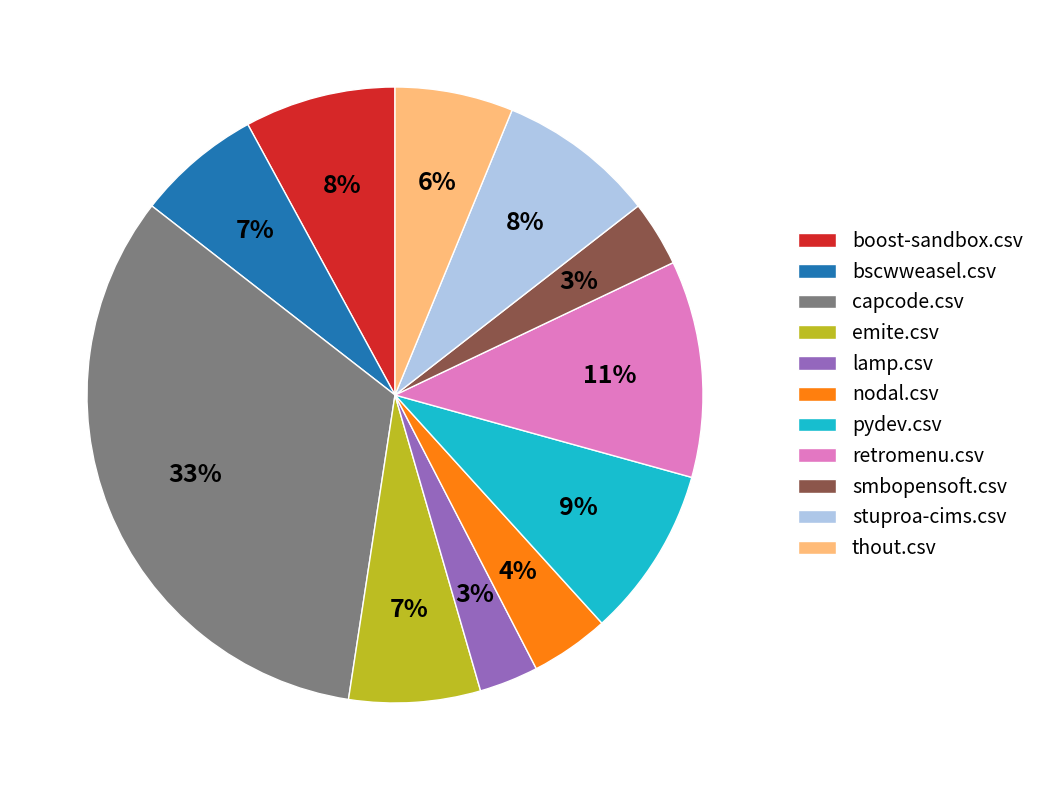

To the nearest percent, what is the average slice percentage?

9%